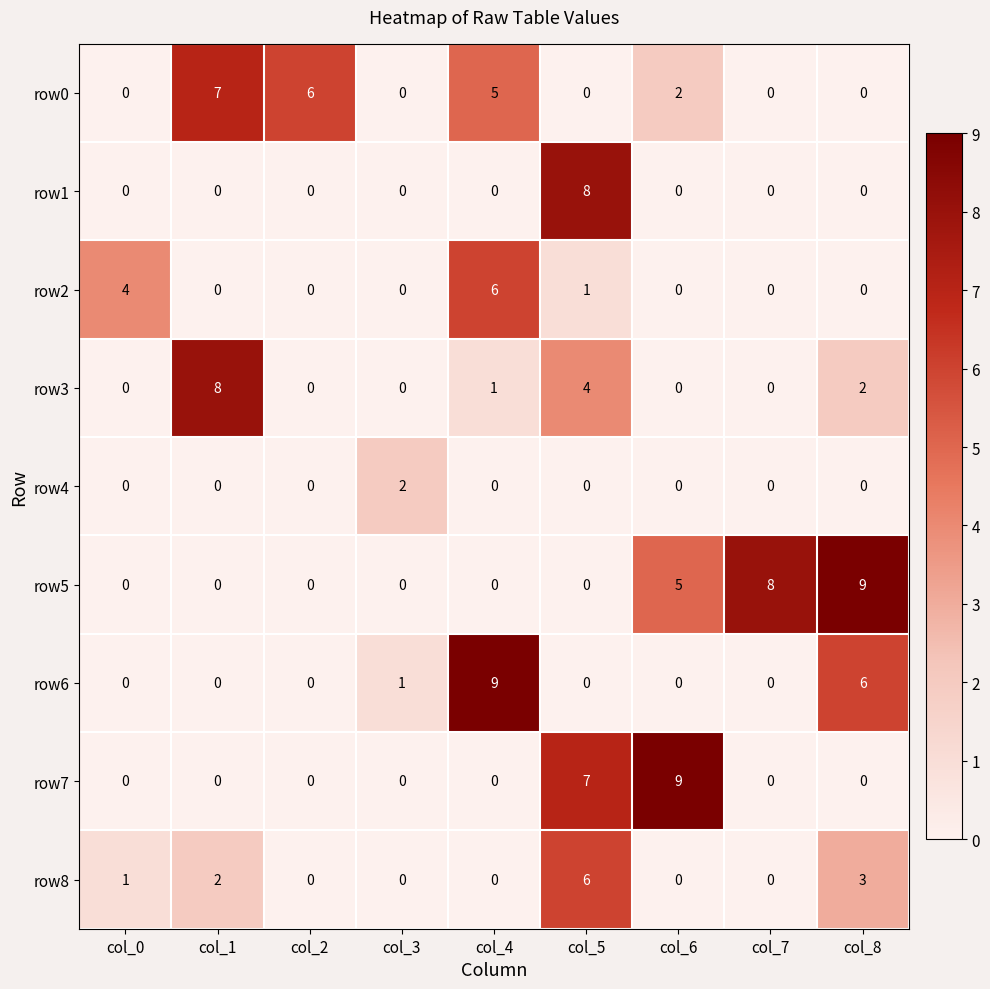

Count the row5 values in the range 0 to 5.

7